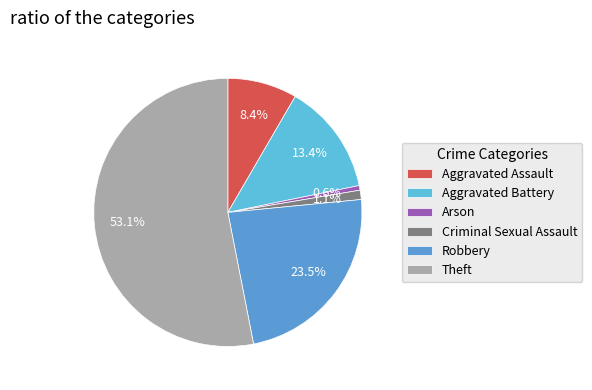

What is the total percentage of Theft and Aggravated Assault?

61.5%